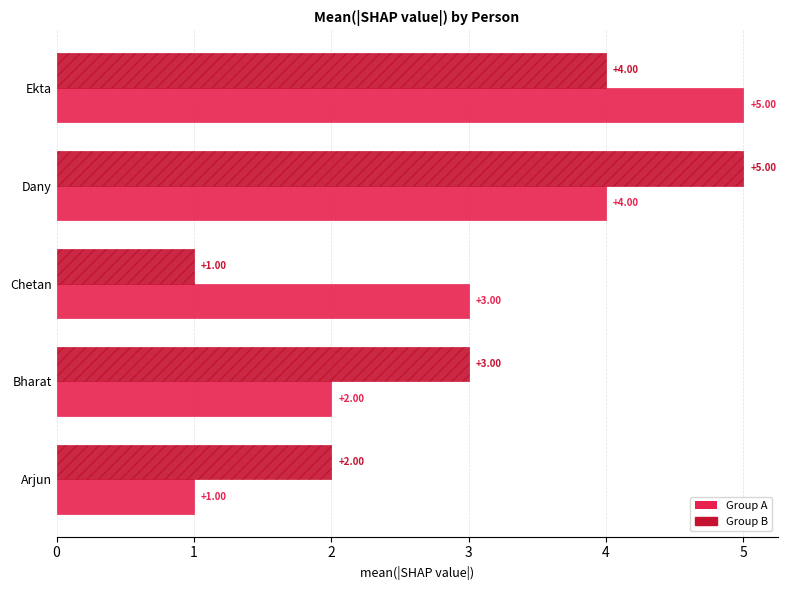

At which label does Group B reach its peak?

Dany